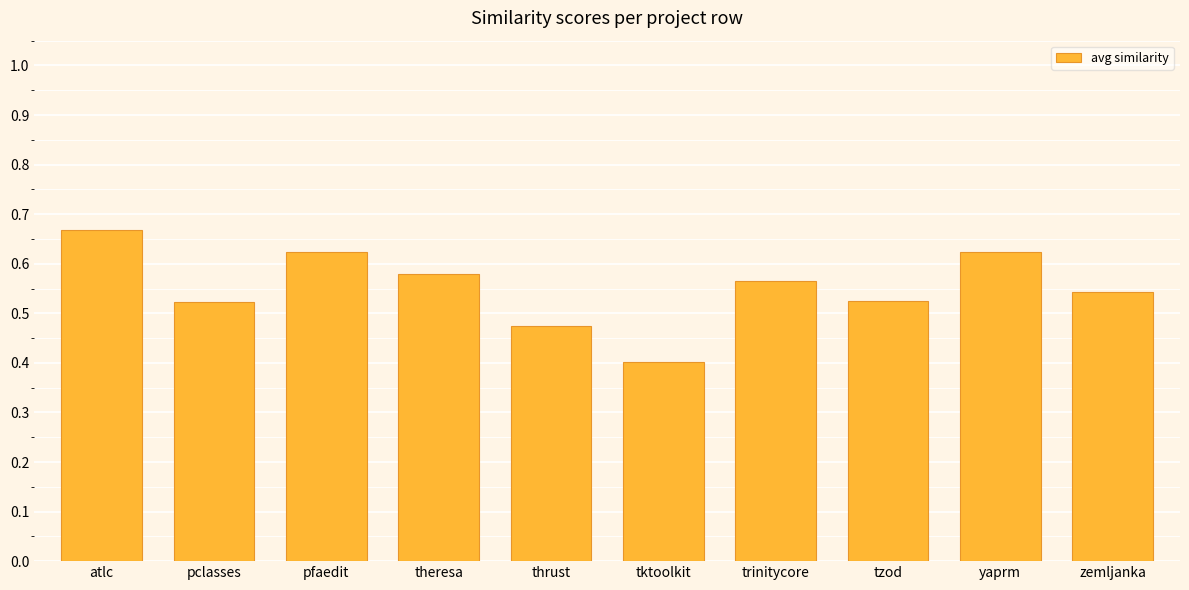

What is the label of the 2nd bar from the left?

pclasses